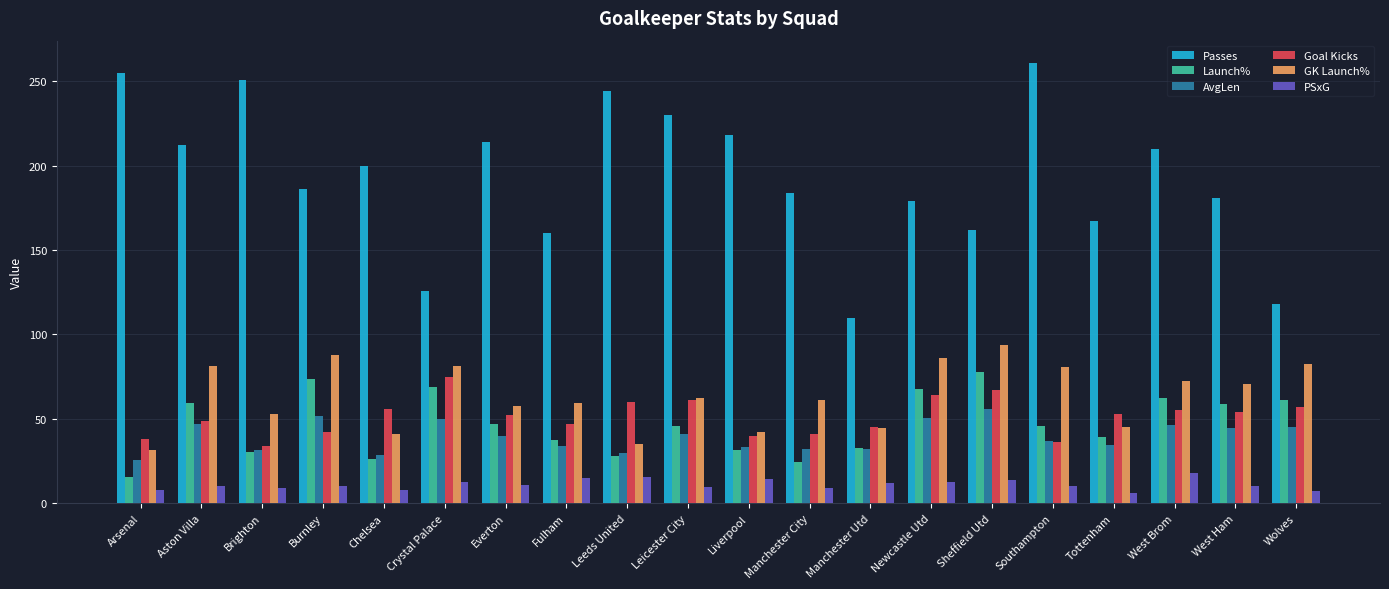

Is the value of Goal Kicks at Leeds United greater than the value of PSxG at Aston Villa?

Yes